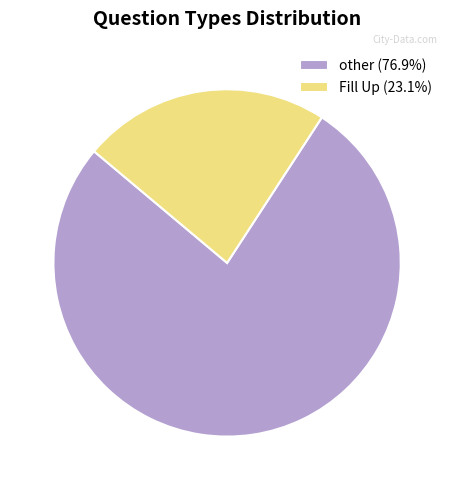

Count the number of slices in the pie.

2